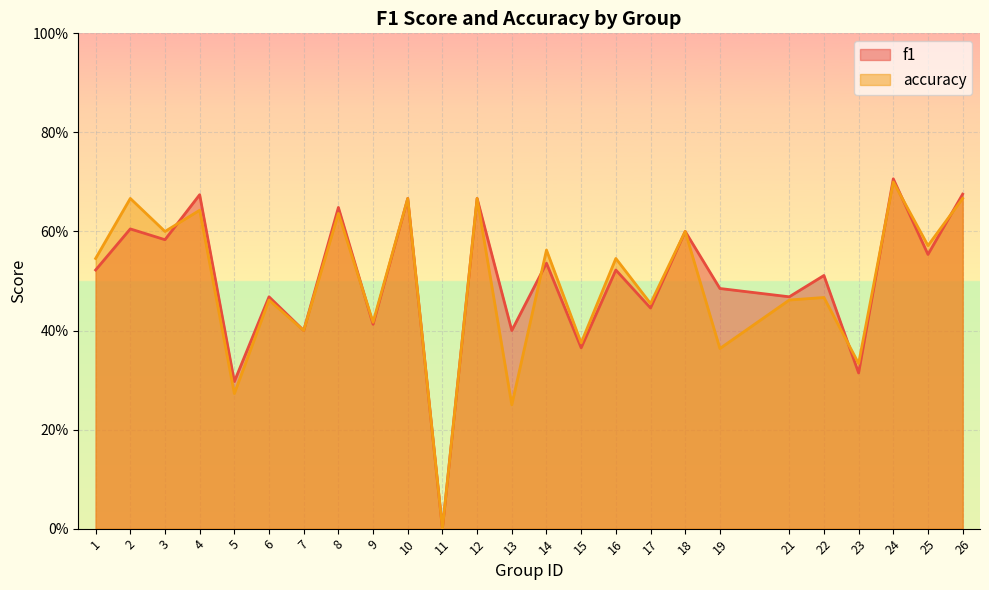

Rank the series by their maximum value, from highest to lowest.

f1, accuracy